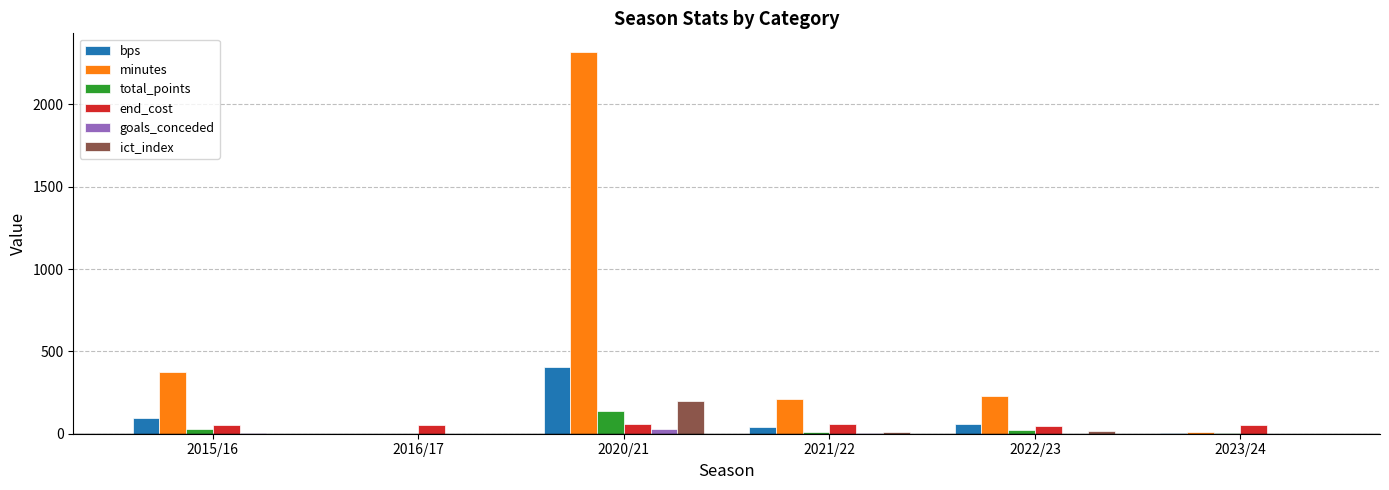

What is the sum of all goals_conceded values?

37.0